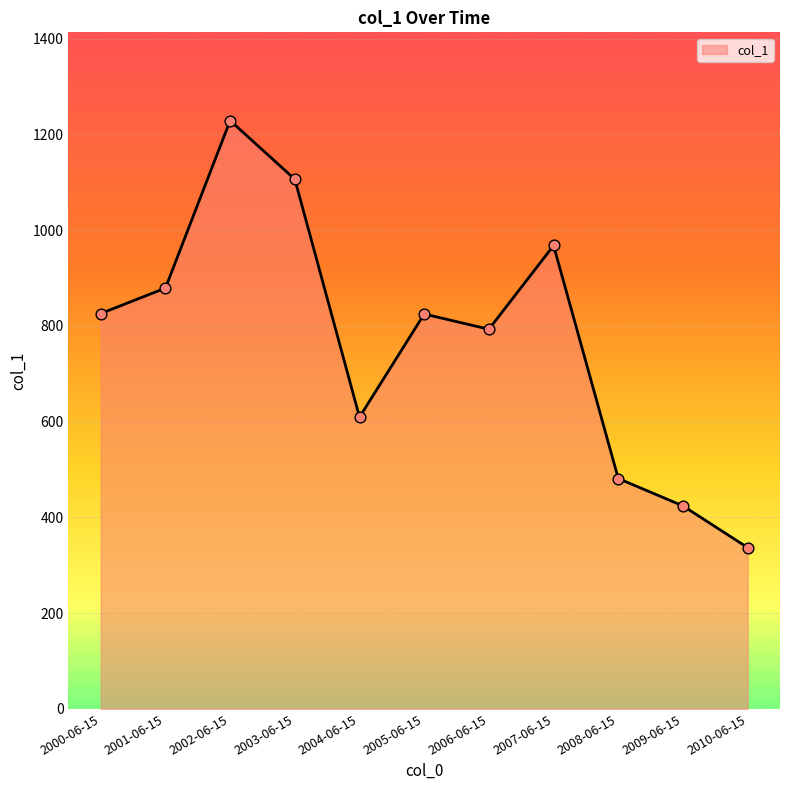

What is the ratio of the value at 2010-06-15 to the value at 2006-06-15?

0.4